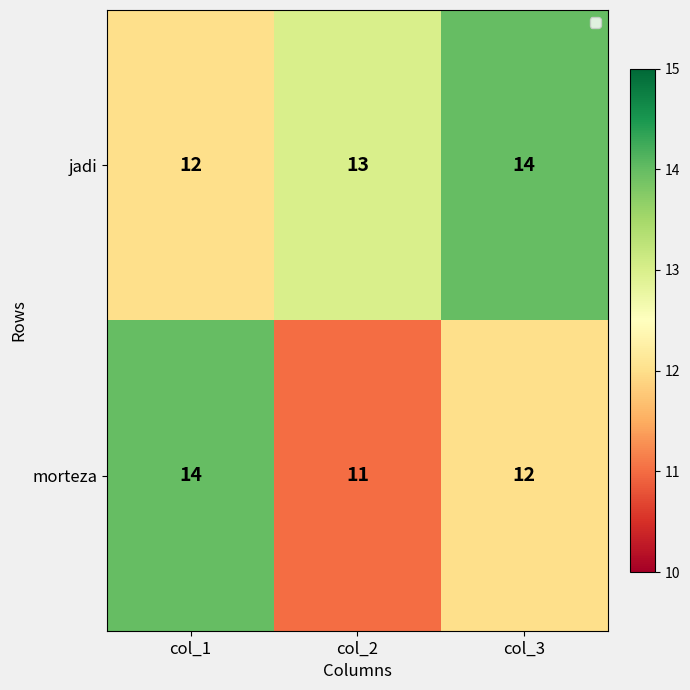

Count the jadi values in the range 12 to 14.

3